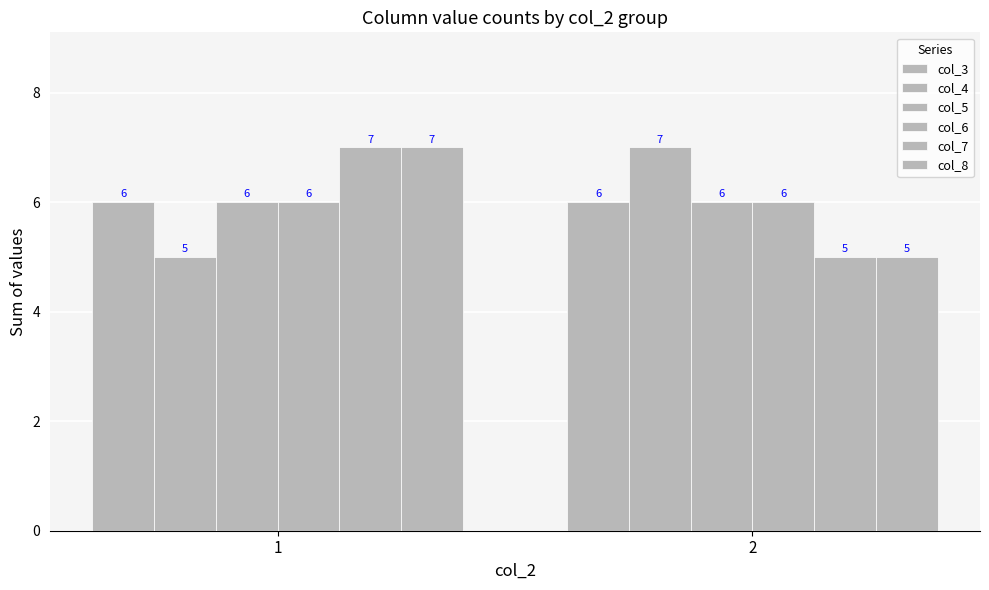

The col_3 series shows 2 at 1. True or false?

False